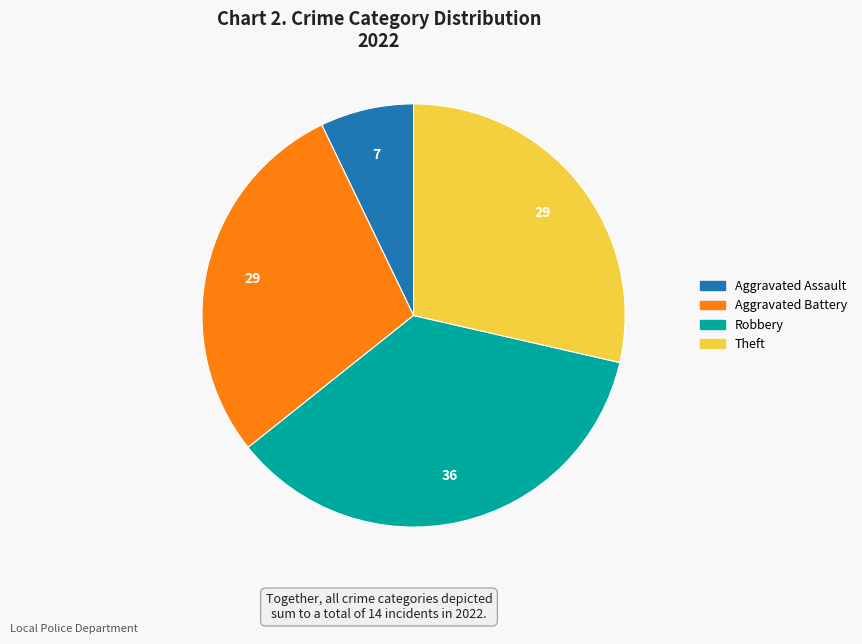

Does any single category account for the majority?

No